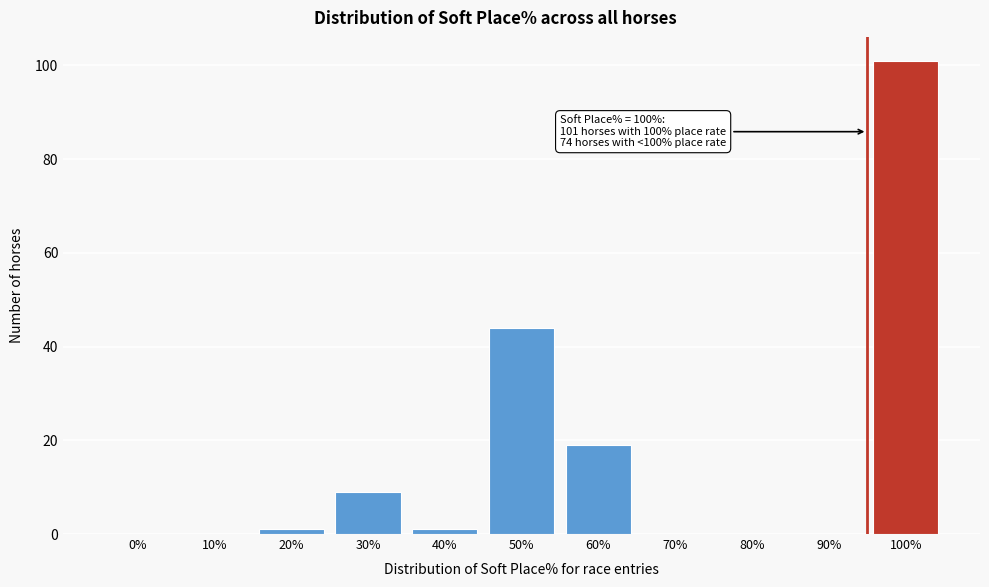

Reading left to right, what are all the values shown in this chart?

0%=0	10%=0	20%=1	30%=9	40%=1	50%=44	60%=19	70%=0	80%=0	90%=0	100%=101